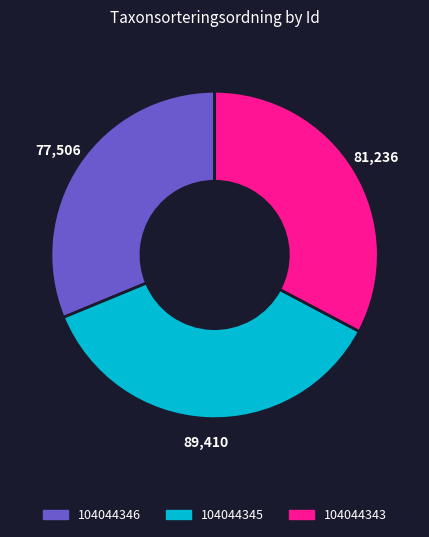

Which has a higher value, 104044346 or 104044343?

104044343